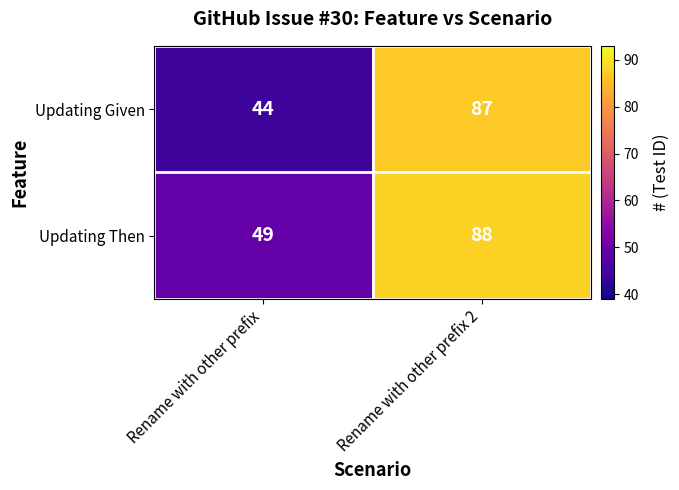

What value does the Updating Then series have at Rename with other prefix 2, to the nearest 5?

90